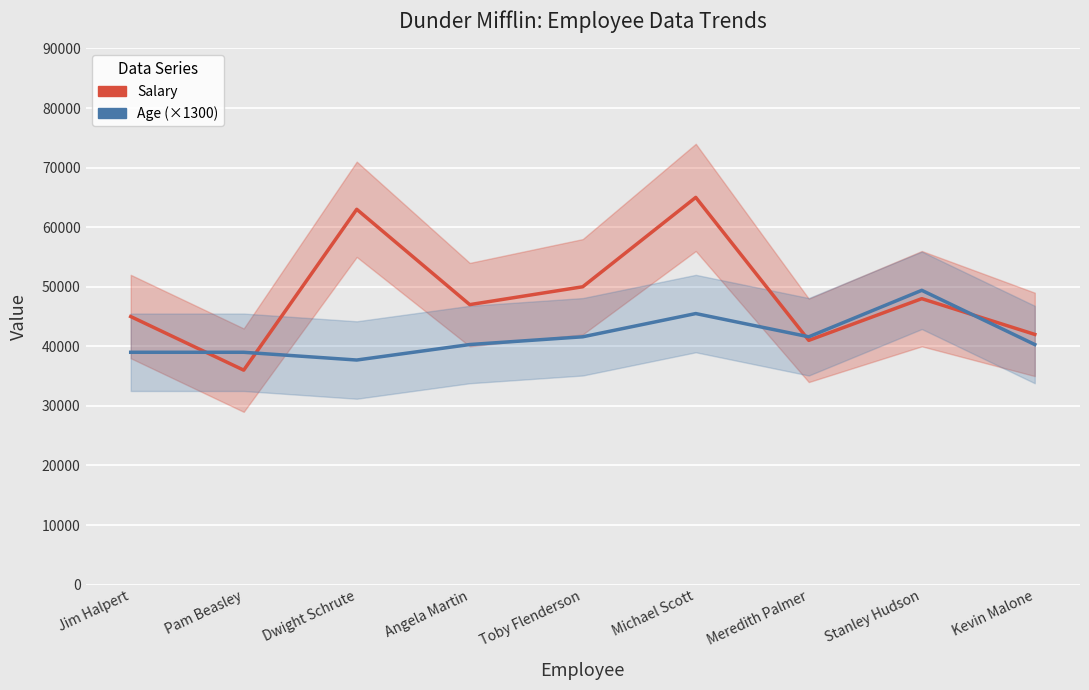

Rank the series at Michael Scott from highest to lowest value.

Salary, Age (×1300)